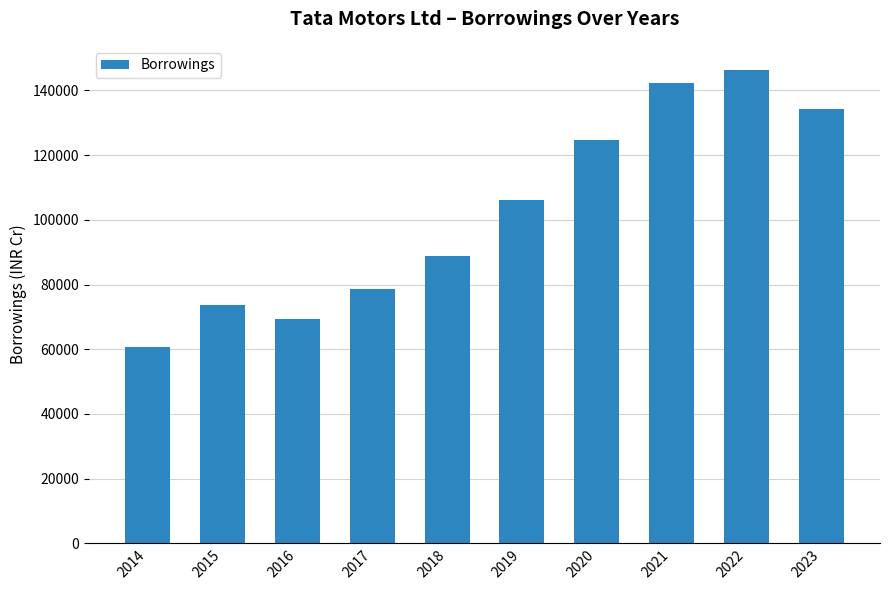

The value at 2017 is 107395.3. True or false?

False